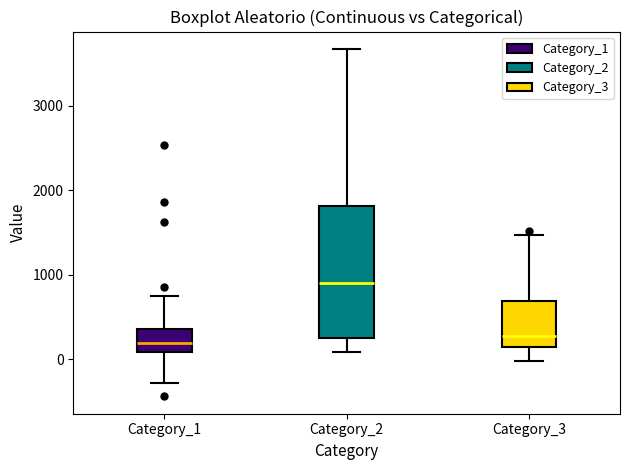

Where does the lower whisker of the box for Category_2 end on the y-axis? The values are not printed on the chart, so give them approximately, as read against the axis.

100